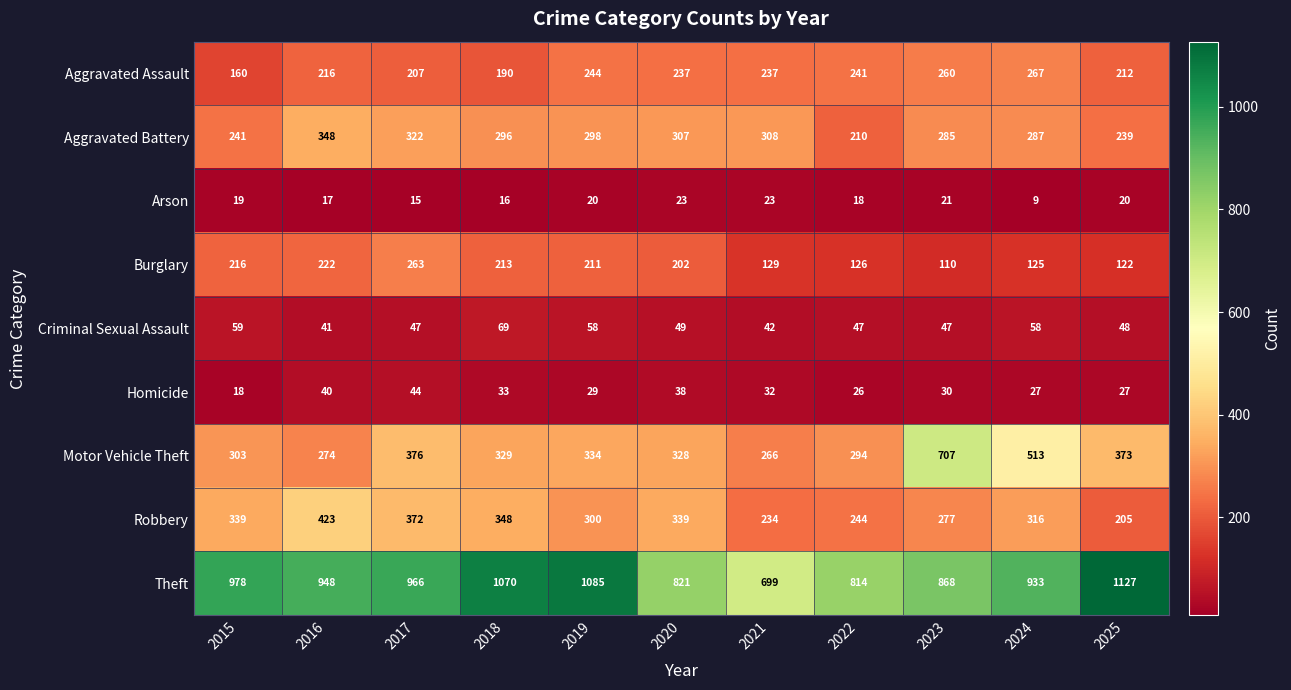

What is the sum of the Robbery values at 2024 and 2022?

560